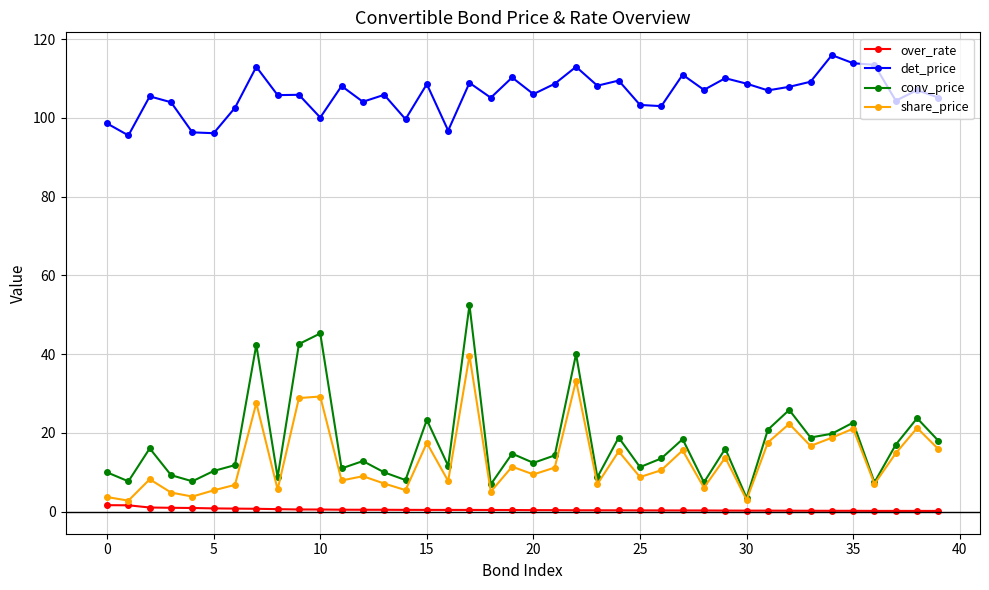

True or false: over_rate and conv_price cross at least once.

False